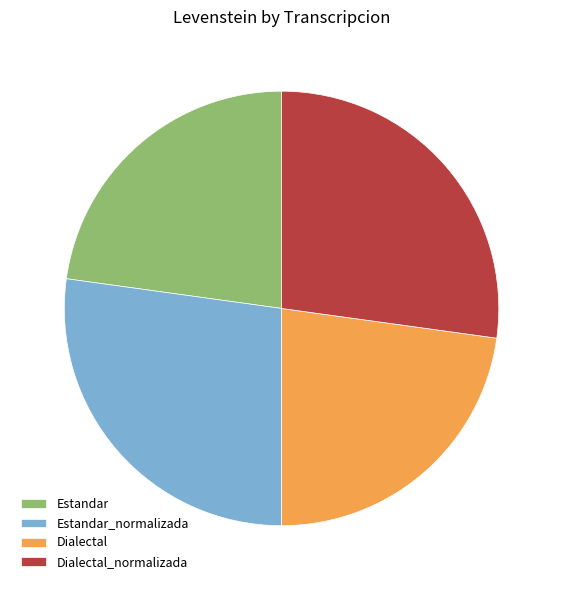

Is it true that Dialectal_normalizada is 36% of the pie?

False